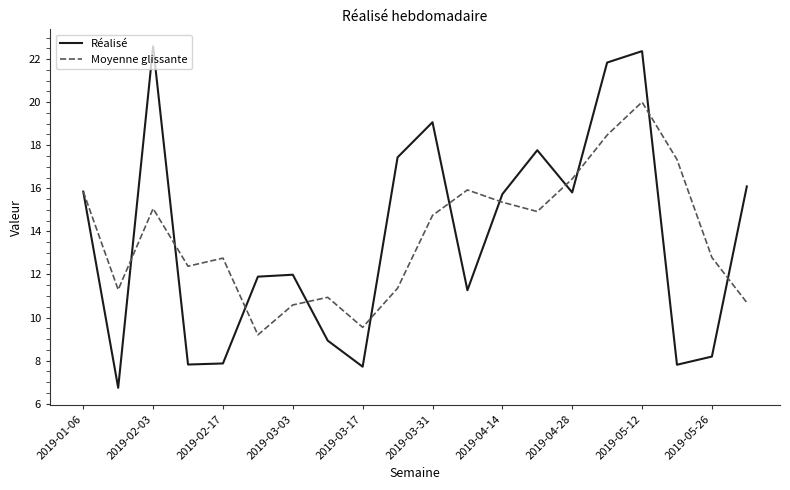

Which series has the largest range (max minus min)?

Réalisé